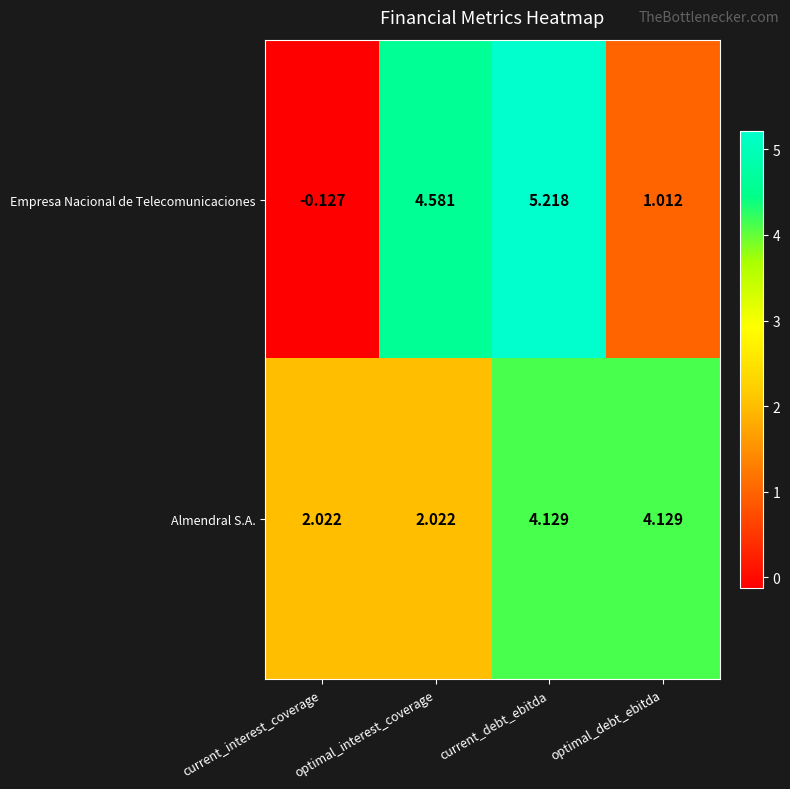

At which label does Almendral S.A. first exceed 4?

current_debt_ebitda